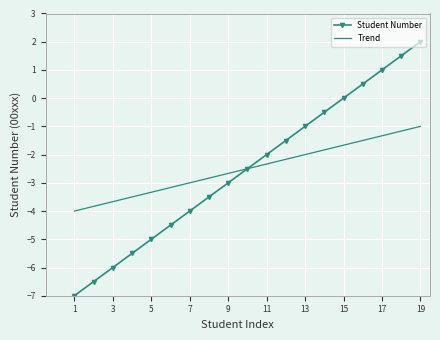

Which series has the largest range (max minus min)?

Student Number